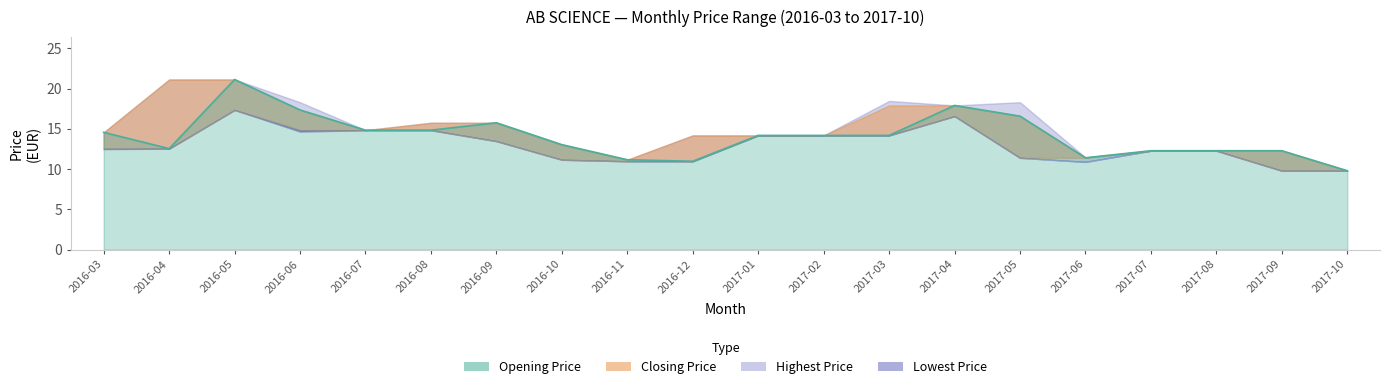

True or false: Lowest Price and Highest Price cross at least once.

False